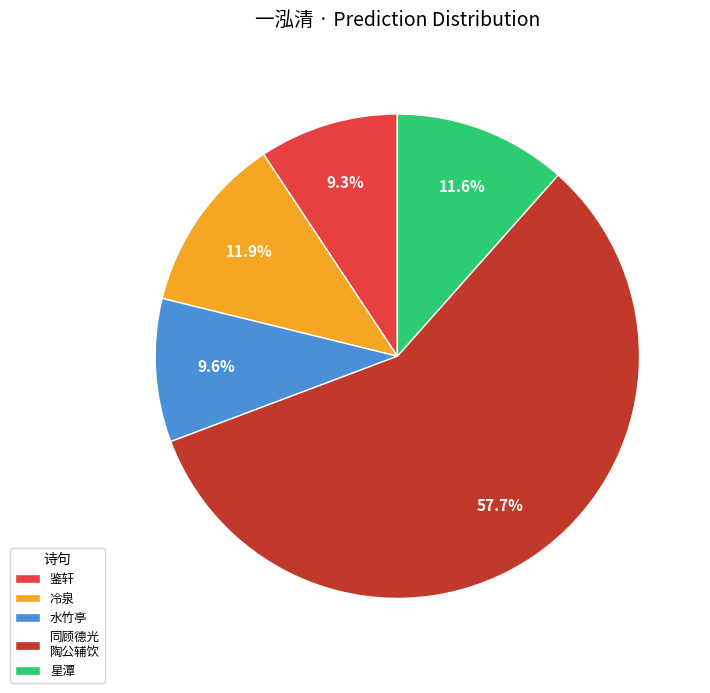

Does 鉴轩 represent more than half of the total?

No